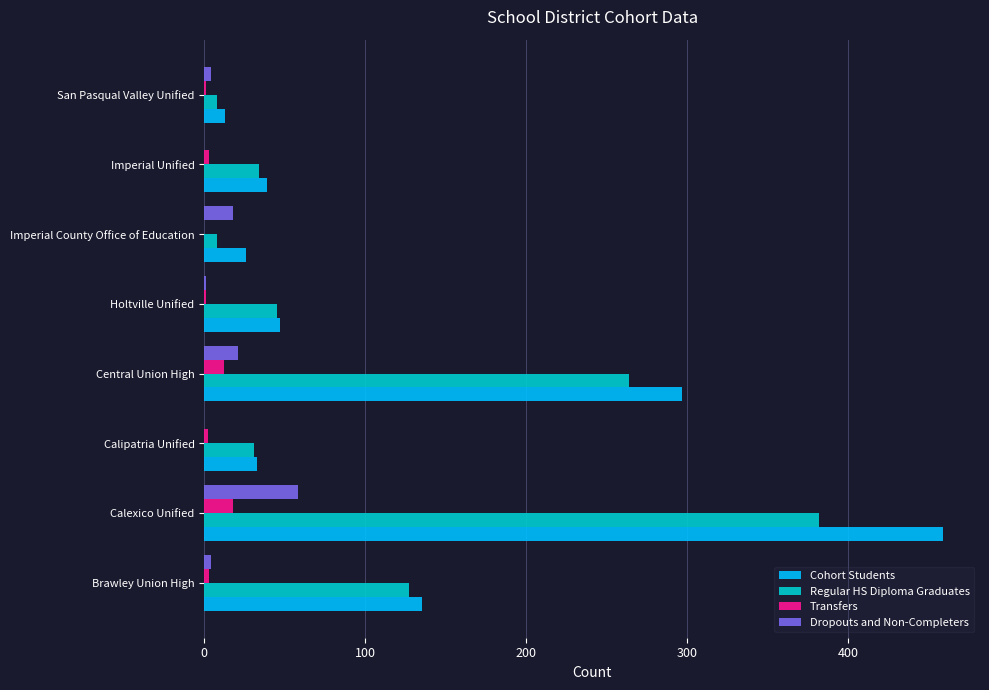

Is it true that Dropouts and Non-Completers equals -26 at Imperial Unified?

False